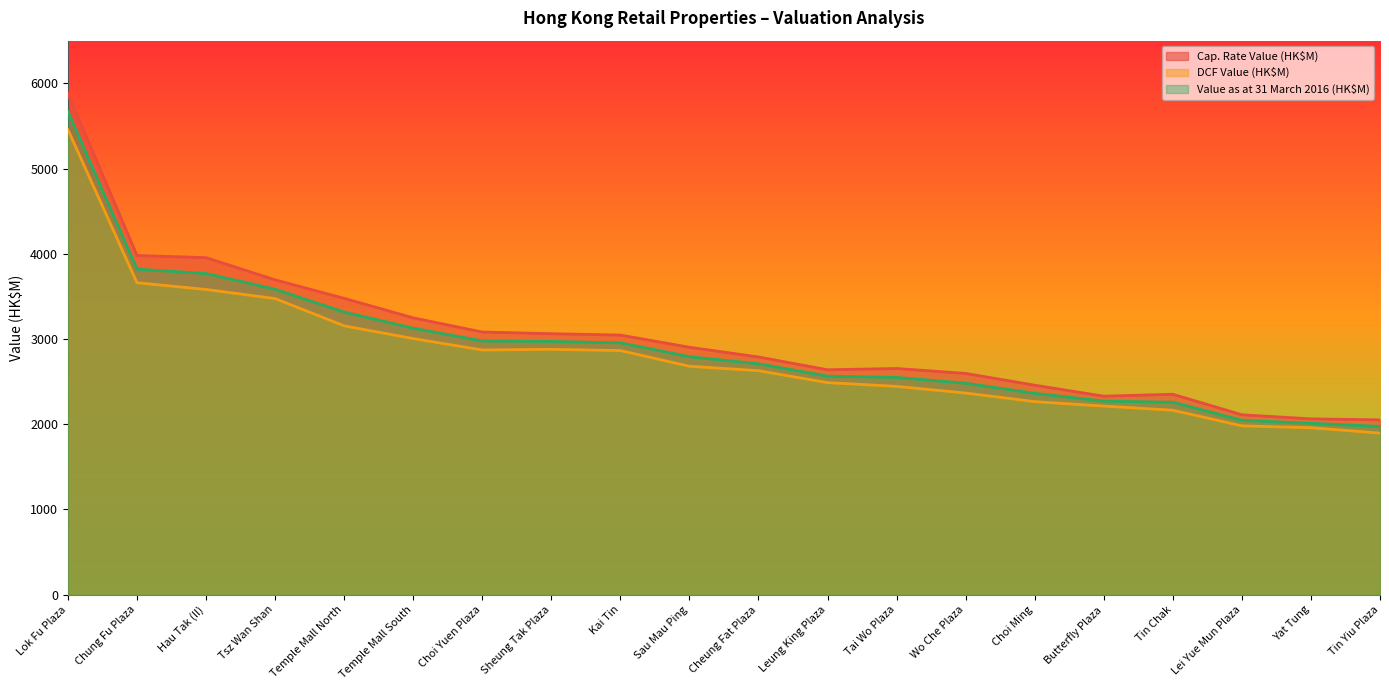

What is the label of the 14th point from the right?

Choi Yuen Plaza